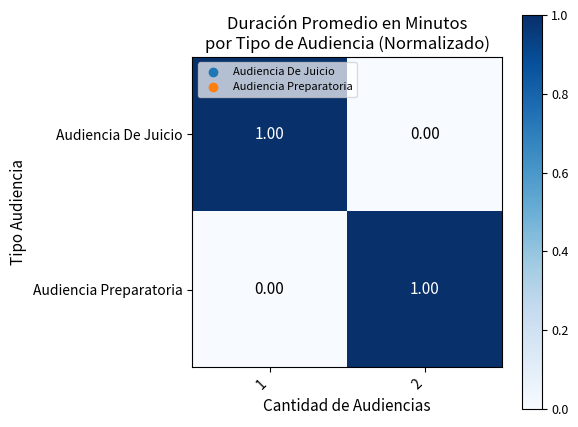

At 2, list the series in order from smallest to largest.

Audiencia De Juicio, Audiencia Preparatoria